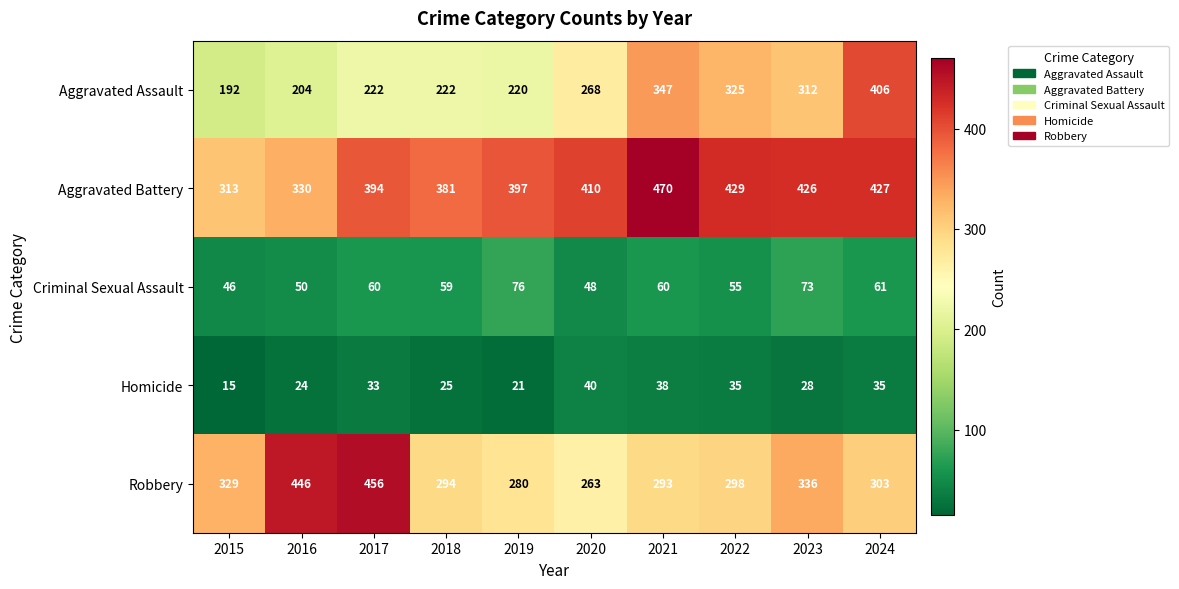

What is the difference between the Homicide values at 2024 and 2019?

14